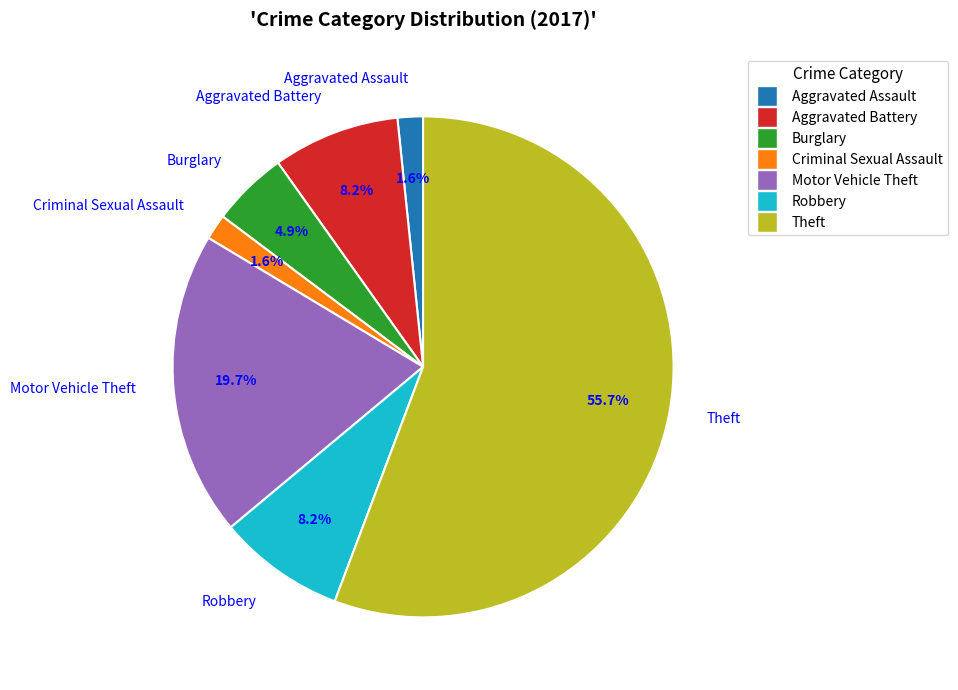

Which has a higher value, Burglary or Criminal Sexual Assault?

Burglary